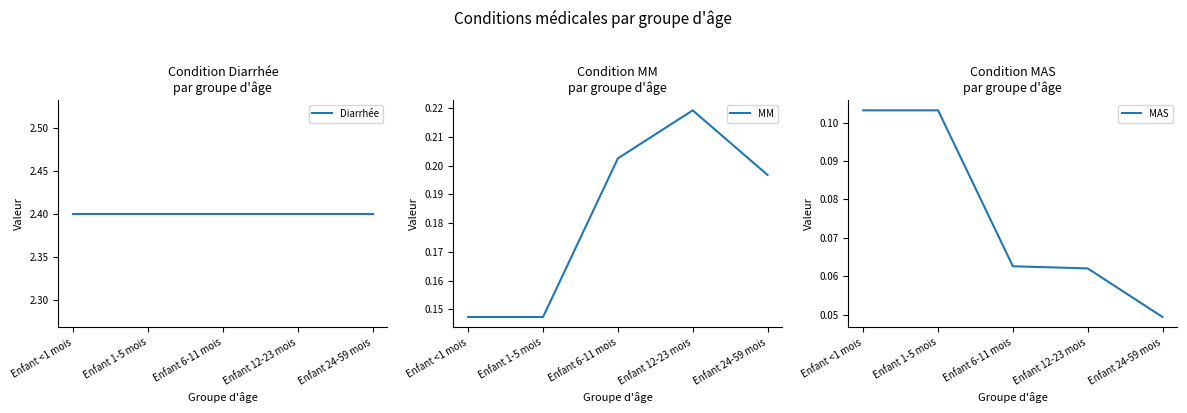

How many data points does each series have?

5